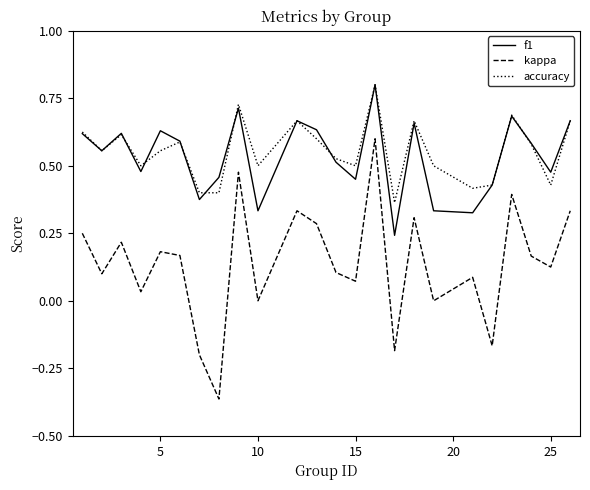

True or false: kappa and accuracy cross at least once.

False